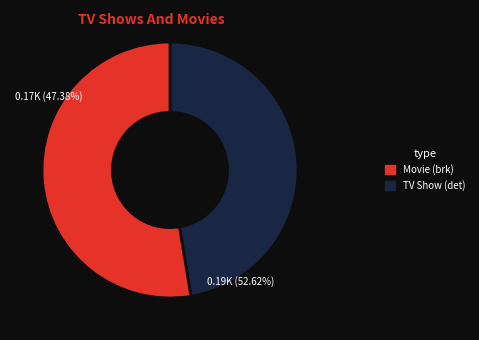

What is the total percentage of brk and det?

100.0%